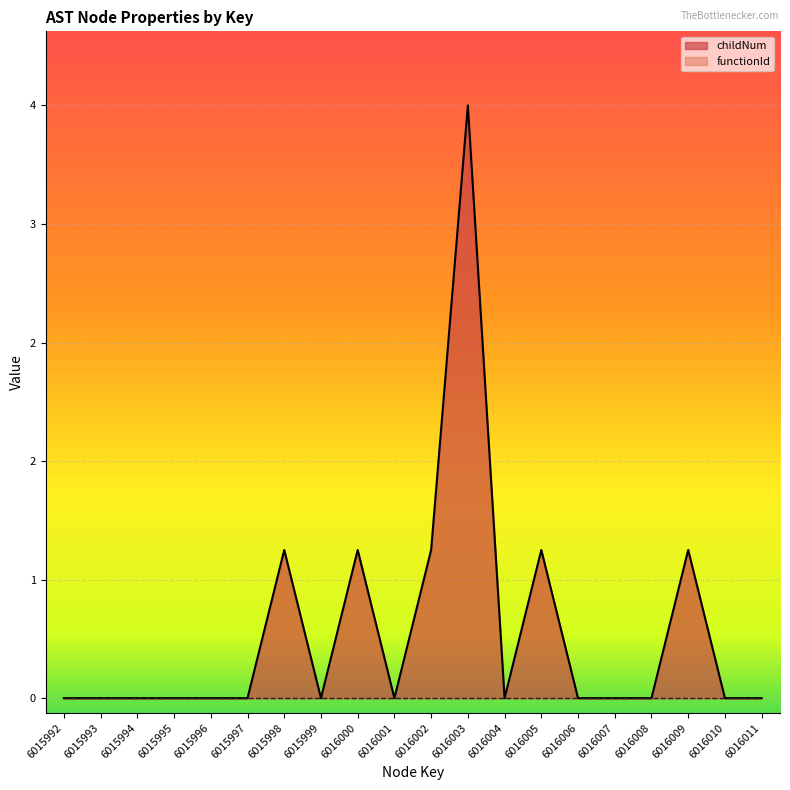

How many lines are shown in the chart?

1